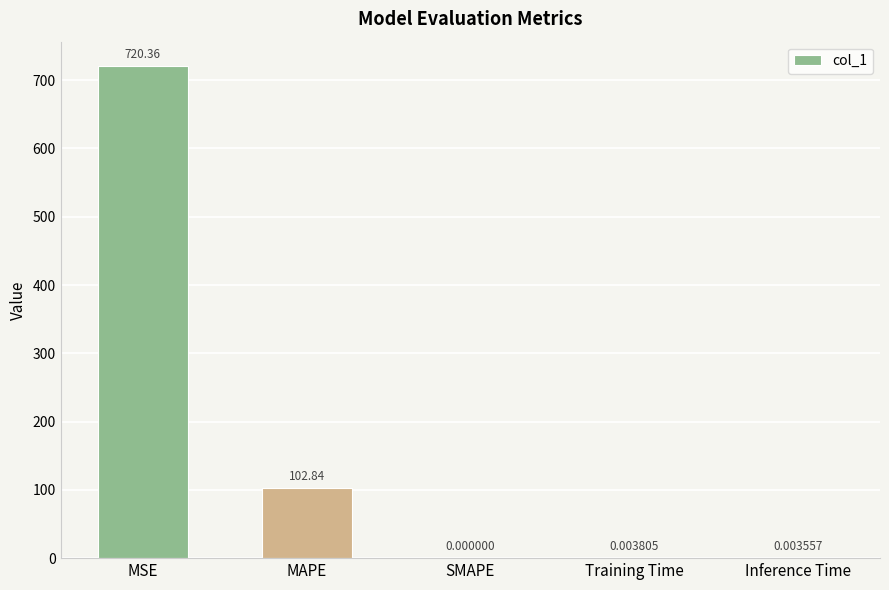

Is it true that the value at SMAPE is 0.0?

True